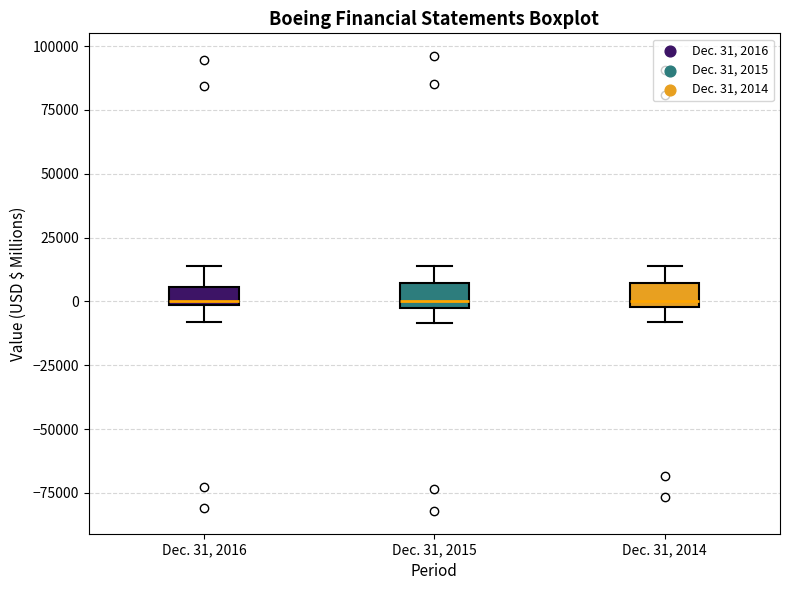

Where is the upper edge of the box for Dec. 31, 2016 on the y-axis? The values are not printed on the chart, so give them approximately, as read against the axis.

5000